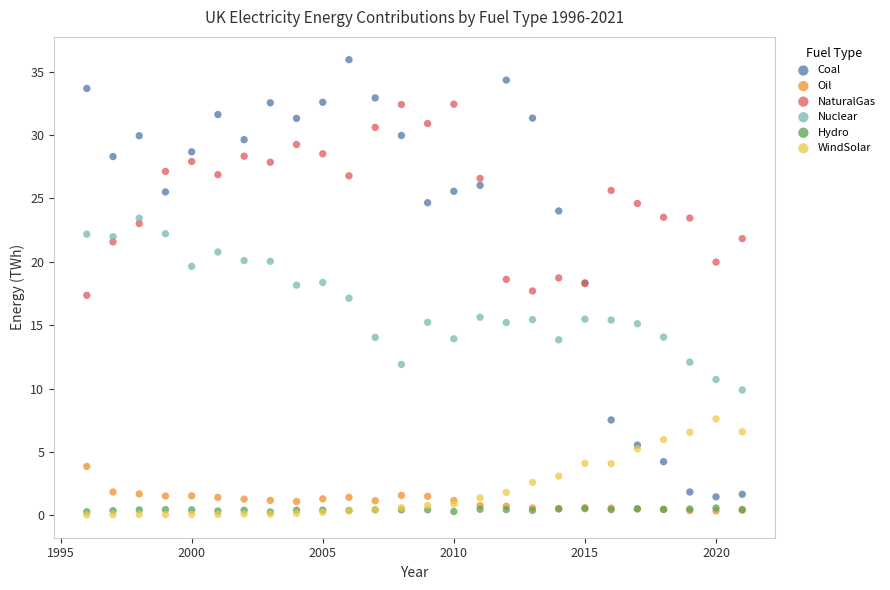

What are all the series names shown in the legend?

Coal, Oil, NaturalGas, Nuclear, Hydro, WindSolar